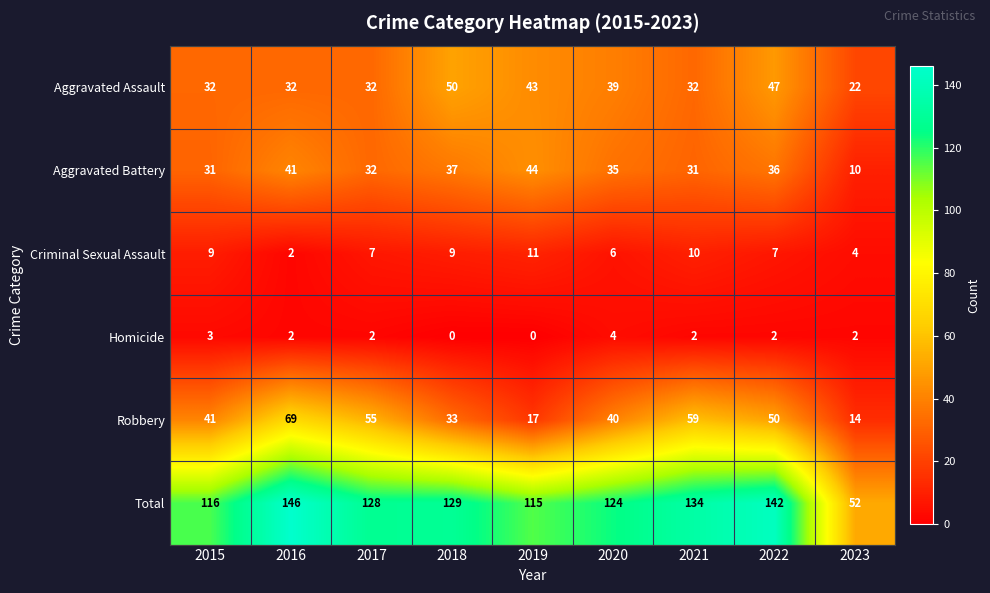

Which label corresponds to the largest value in the chart?

2016